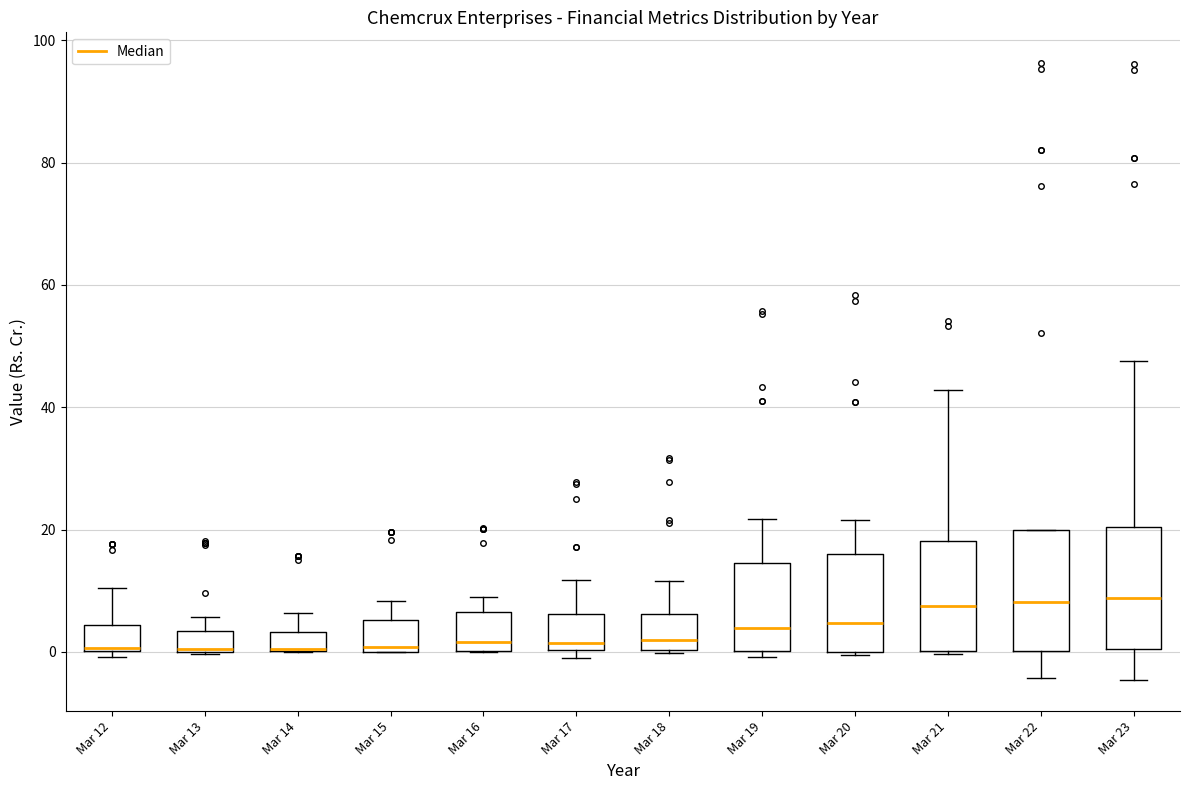

Reading left to right, read every box against the y-axis: the position of its median line, the range the box covers, and the ends of its whiskers. The values are not printed on the chart, so give them approximately, as read against the axis.

Mar 12: median 0, box 0 to 4, whiskers 0 (just below the box's lower edge) to 10
Mar 13: median 0 (drawn on the box's lower edge), box 0 to 4, whiskers 0 to 6
Mar 14: median 0 (drawn on the box's lower edge), box 0 to 4, whiskers 0 to 6
Mar 15: median 0 (just above the box's lower edge), box 0 to 6, whiskers 0 to 8
Mar 16: median 2, box 0 to 6, whiskers 0 to 10
Mar 17: median 2, box 0 to 6, whiskers -2 to 12
Mar 18: median 2, box 0 to 6, whiskers 0 to 12
Mar 19: median 4, box 0 to 14, whiskers 0 (just below the box's lower edge) to 22
Mar 20: median 4, box 0 to 16, whiskers 0 to 22
Mar 21: median 8, box 0 to 18, whiskers 0 to 42
Mar 22: median 8, box 0 to 20, whiskers -4 to 20
Mar 23: median 8, box 0 to 20, whiskers -4 to 48